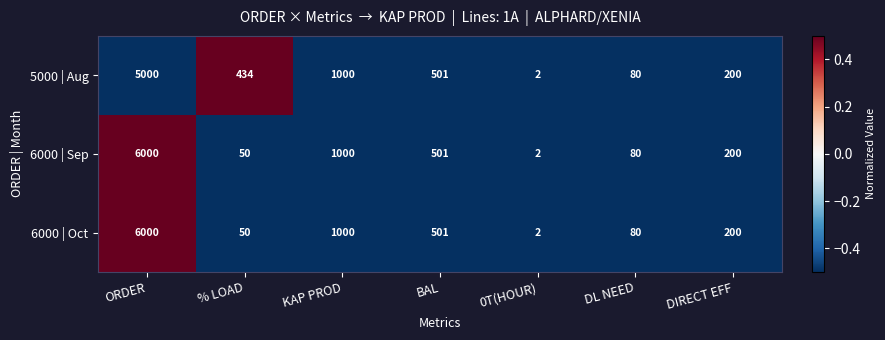

Rank the categories by 6000 | Sep value from lowest to highest.

0T(HOUR), % LOAD, DL NEED, DIRECT EFF, BAL, KAP PROD, ORDER